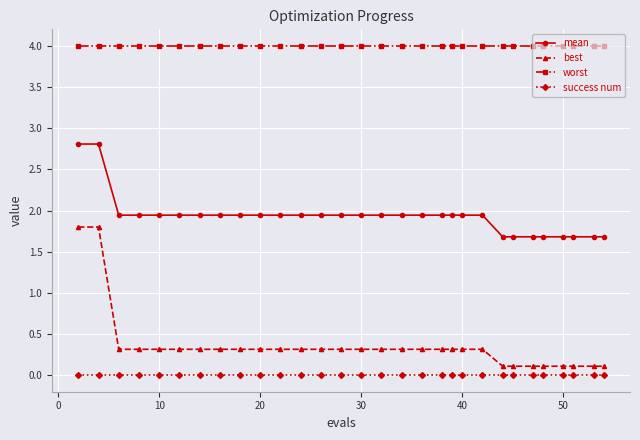

What is the maximum value shown in the chart?

4.0